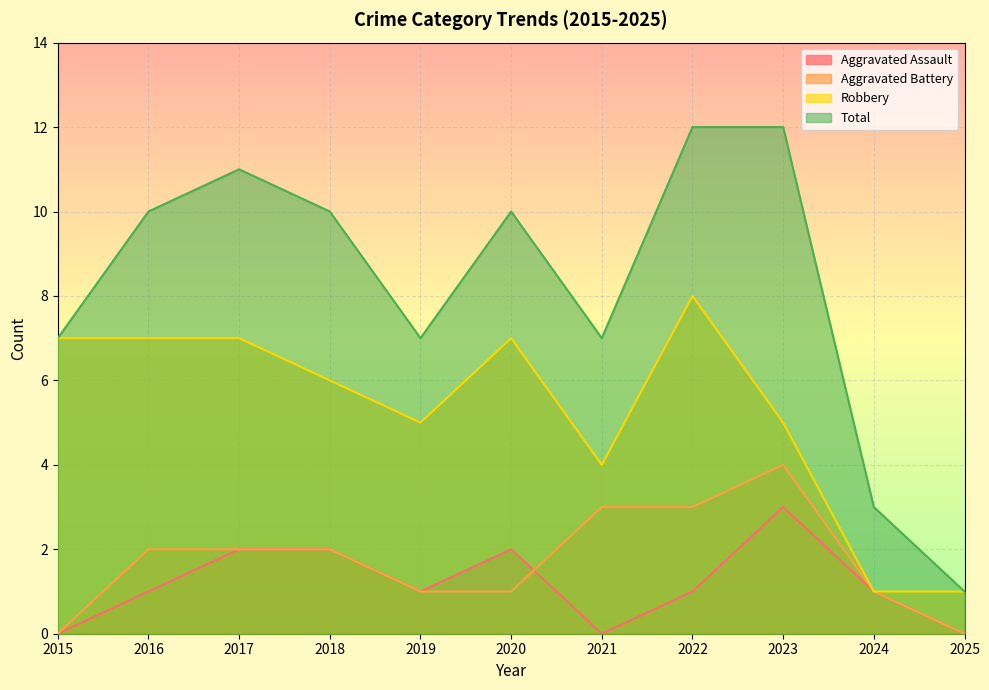

At which category does Total reach its first local valley?

2019